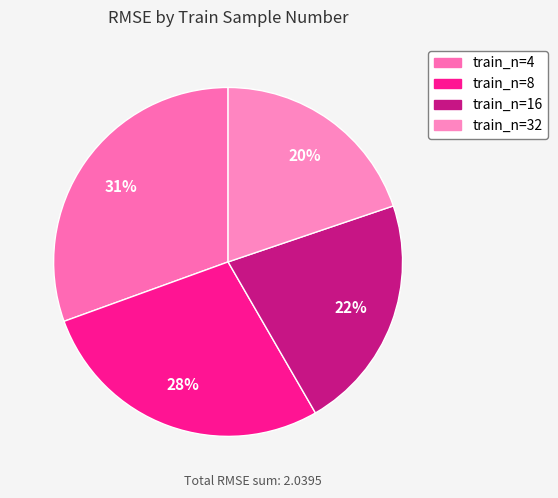

How many segments does this pie chart have?

4